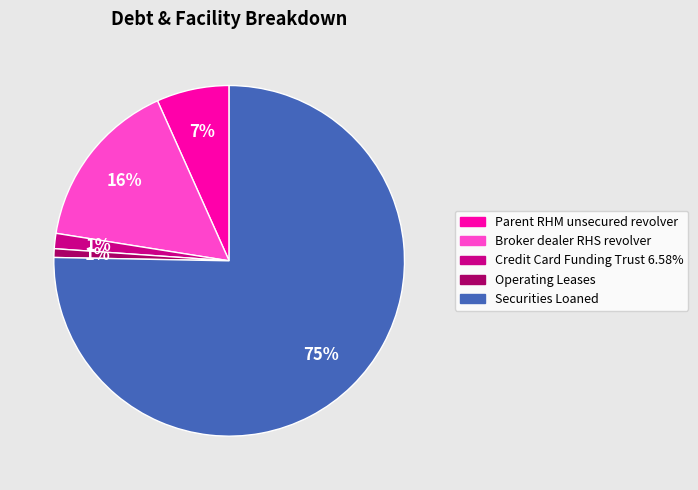

To the nearest percent, what is the difference between the Credit Card Funding Trust 6.58% and Securities Loaned slice percentages?

74%